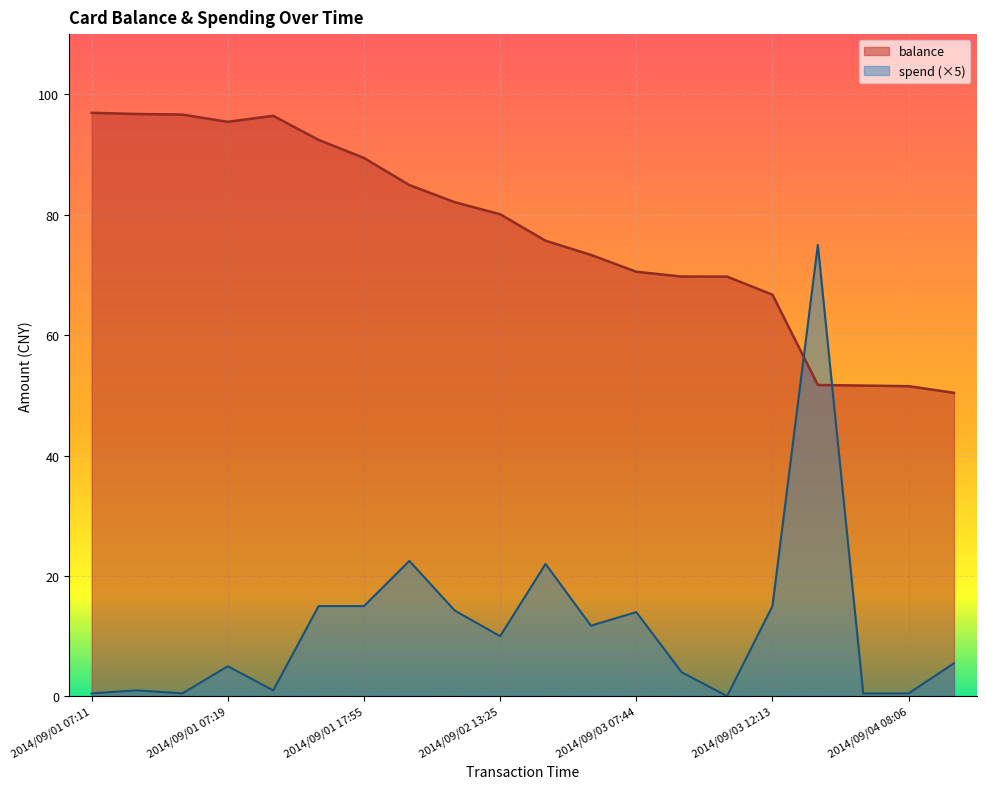

Which label corresponds to the smallest value in the chart?

2014/09/04 08:08